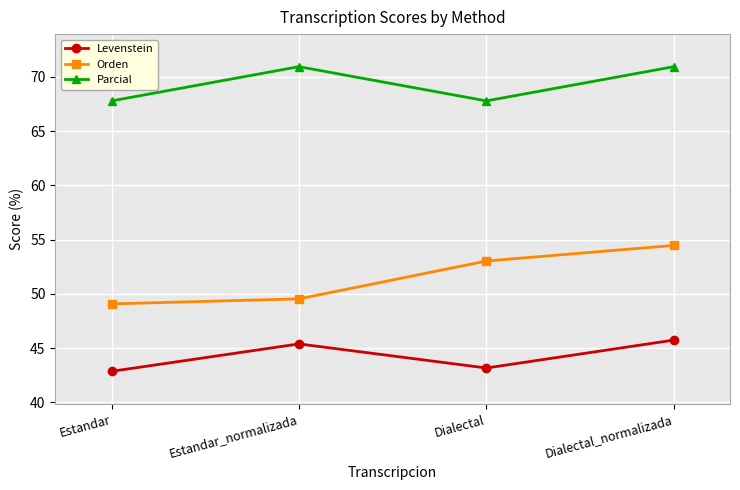

What is the spread (max minus min) of values at Estandar_normalizada?

25.5